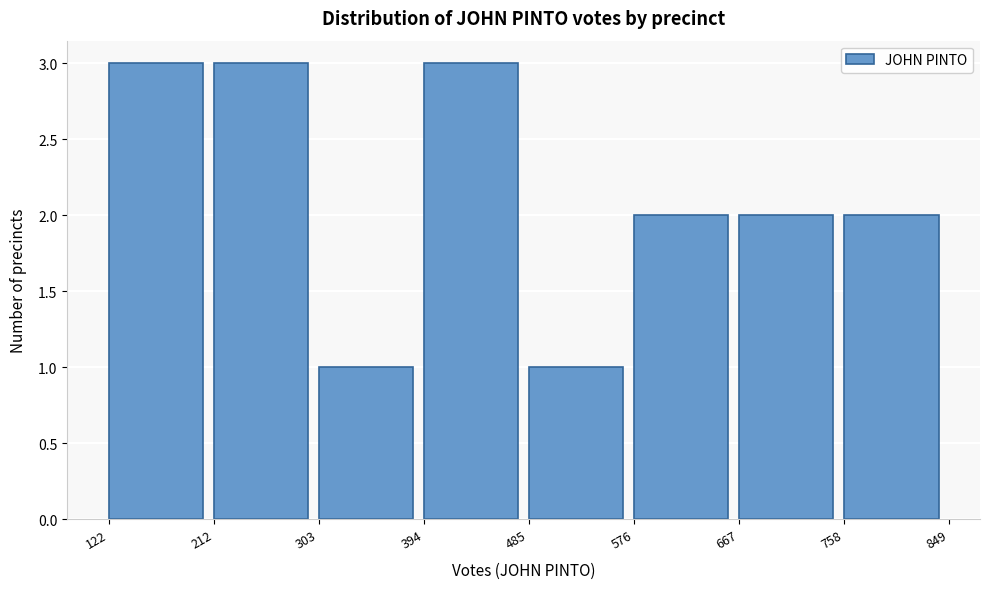

Reading left to right, list every bar in this chart as the range it spans on the x-axis followed by its height. The values are not printed on the chart, so give them approximately, as read against the axis.

122 to 212: 3
212 to 303: 3
303 to 394: 1
394 to 485: 3
485 to 576: 1
576 to 667: 2
667 to 758: 2
758 to 849: 2